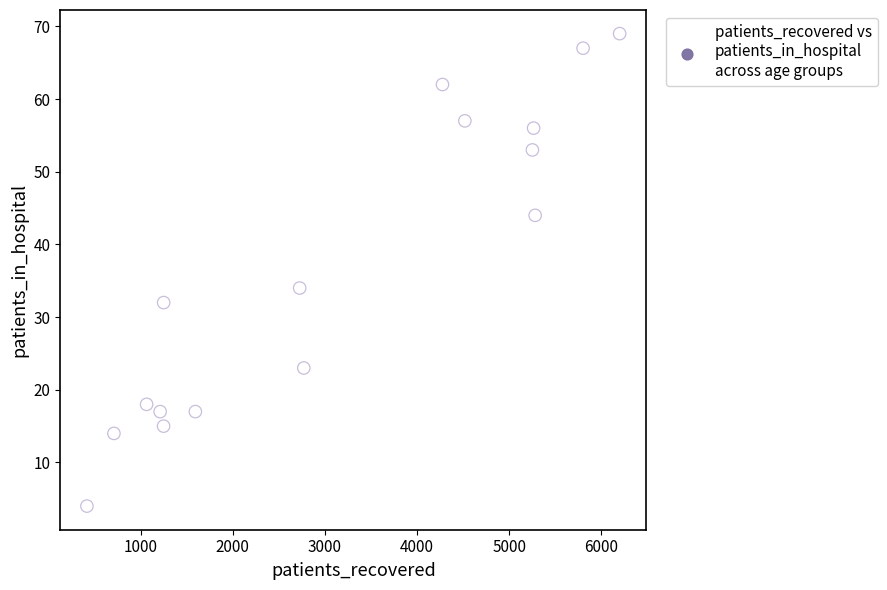

What Y value in the scatter plot is closest to 36?

34